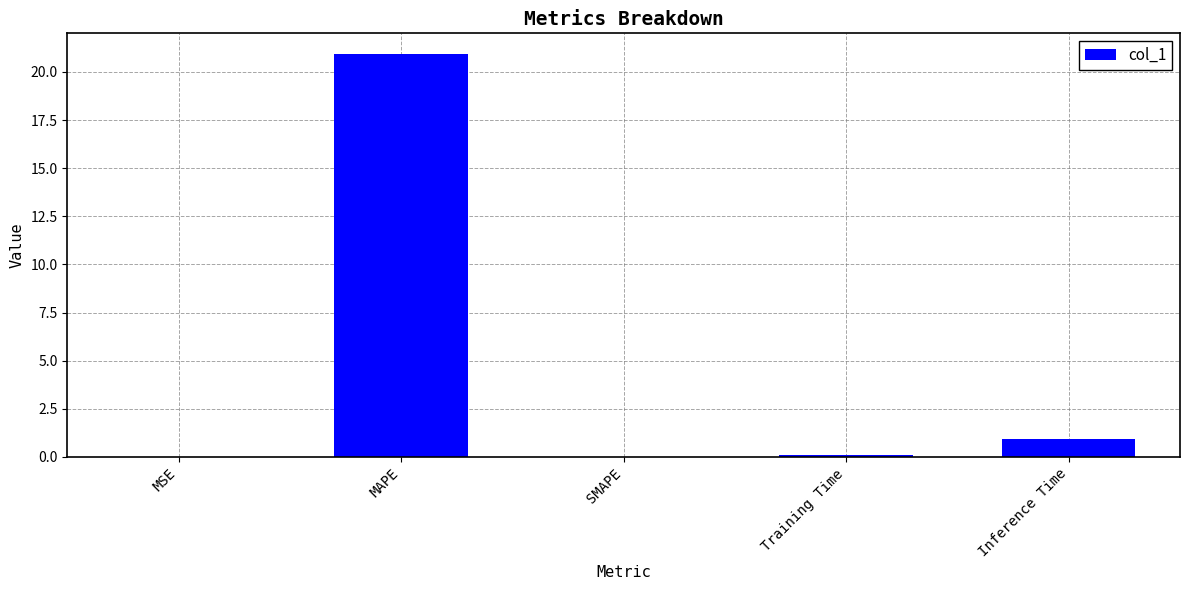

True or false: the data shows 1.7 at Inference Time.

False